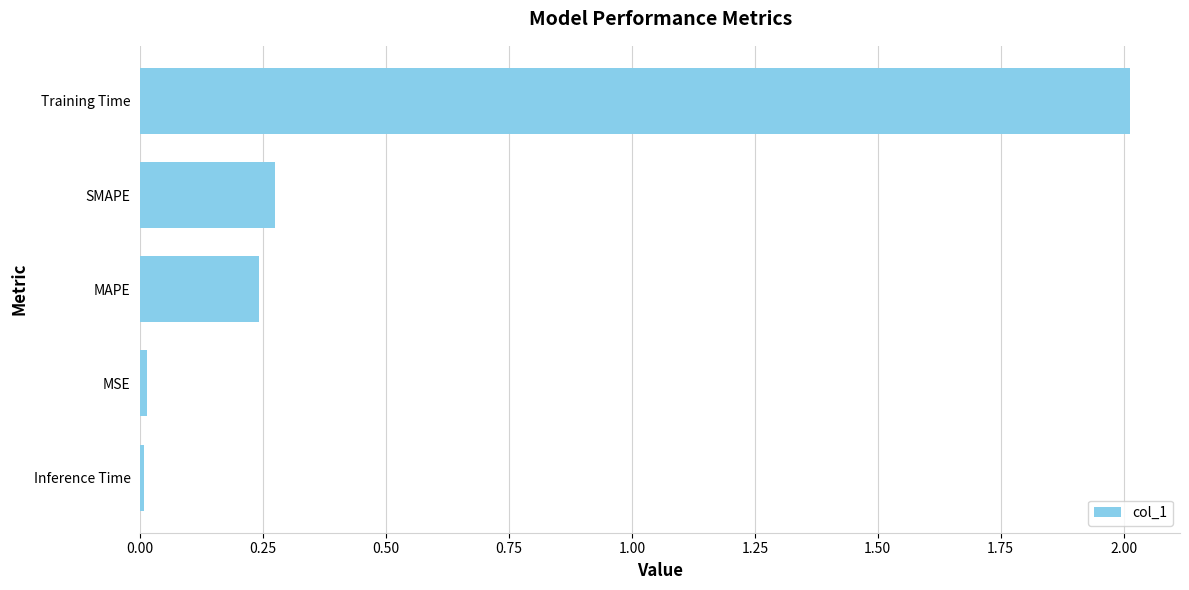

What is the average value?

0.5